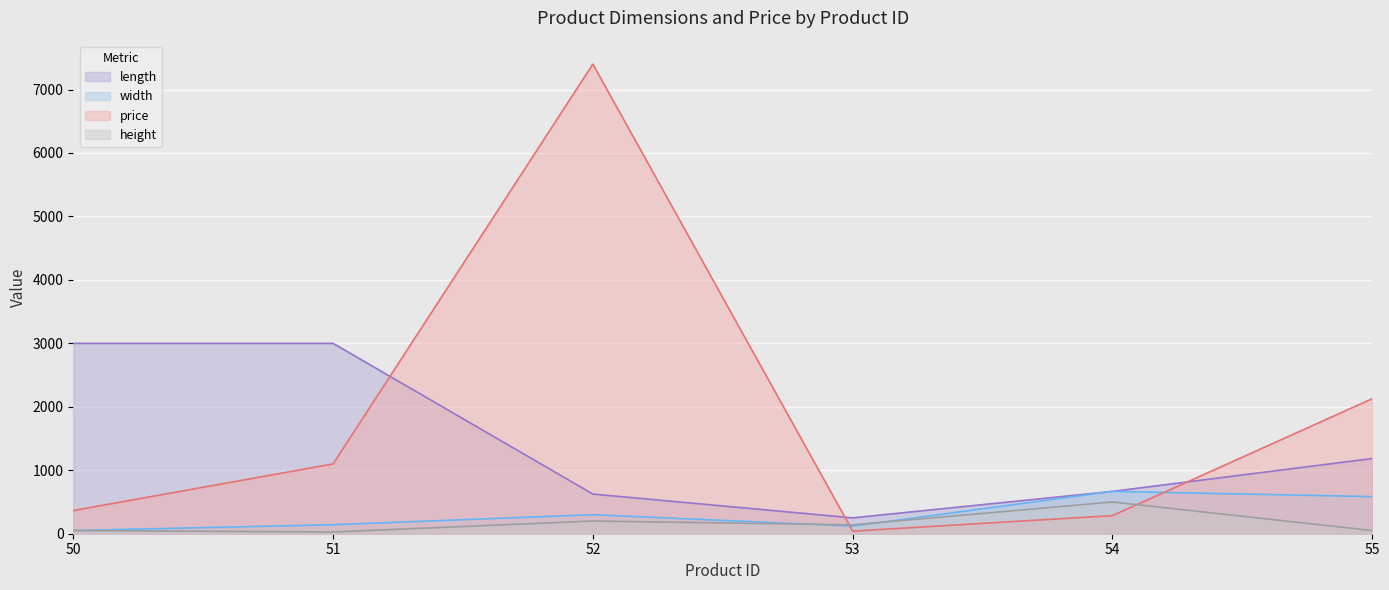

At which category does width reach its first local peak?

52